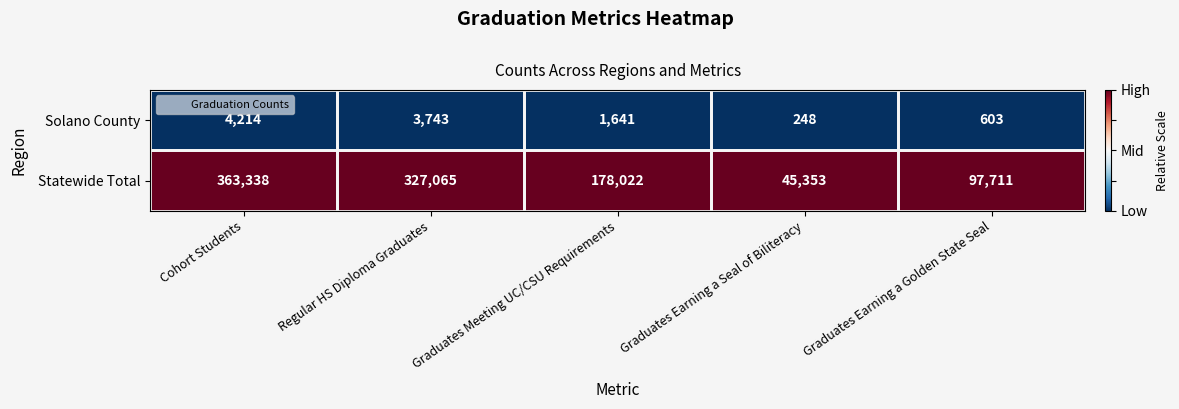

What is the difference between the Solano County values at Graduates Earning a Golden State Seal and Cohort Students?

3611